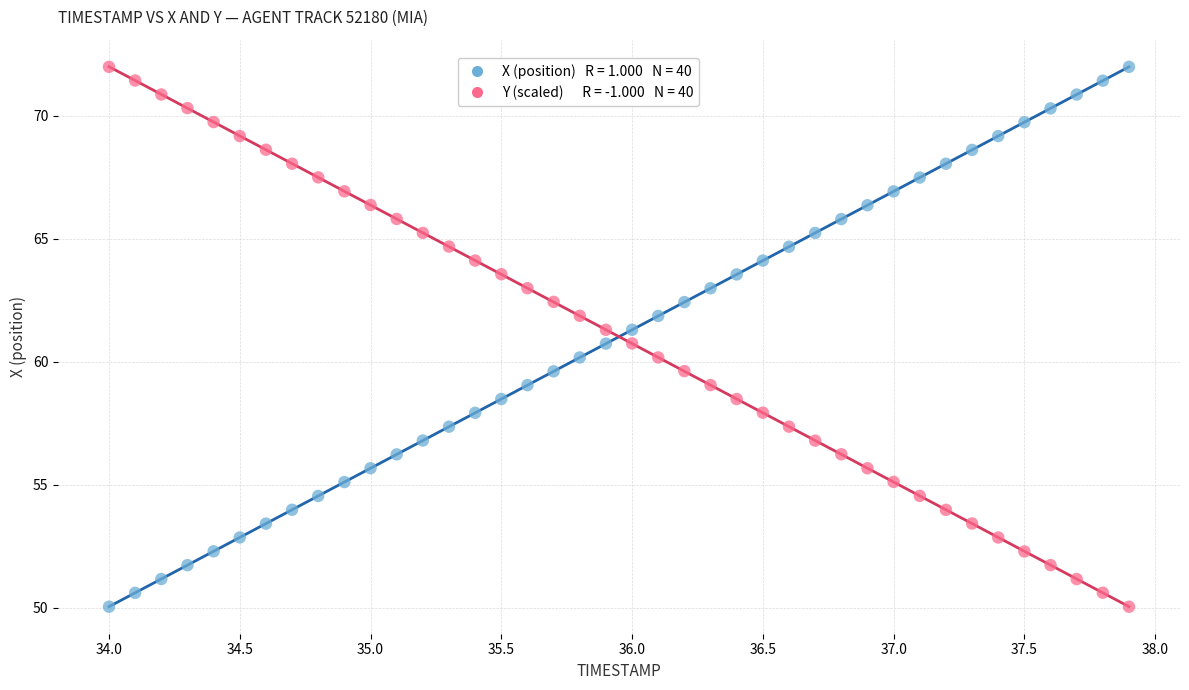

Across all data points, what is the range of X values (max minus min)?

3.9